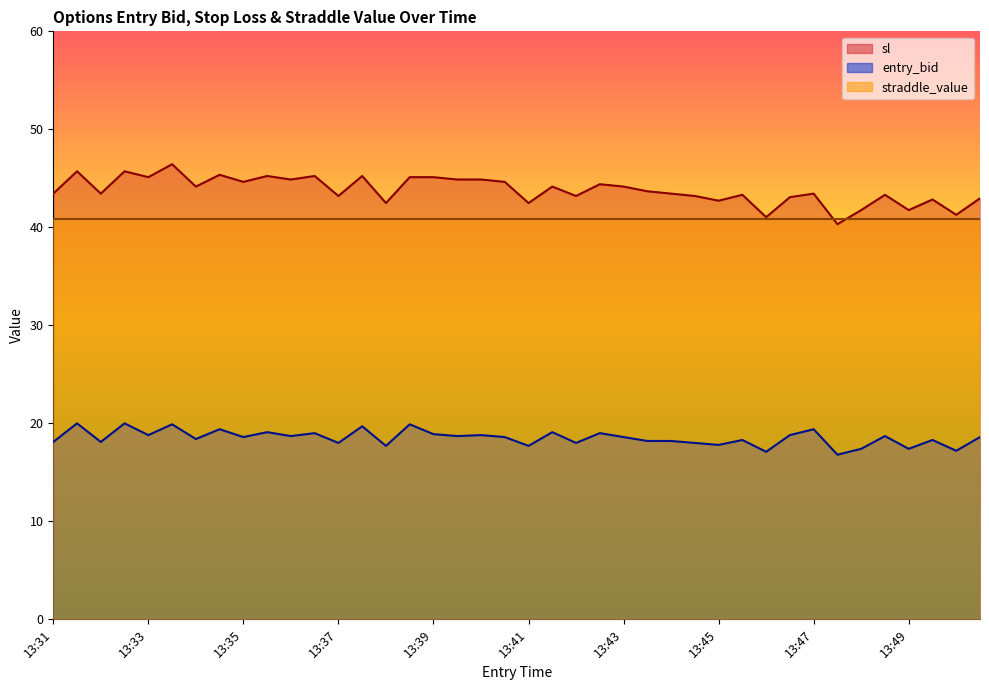

What is the difference between the maximum and minimum values in the sl series?

6.1